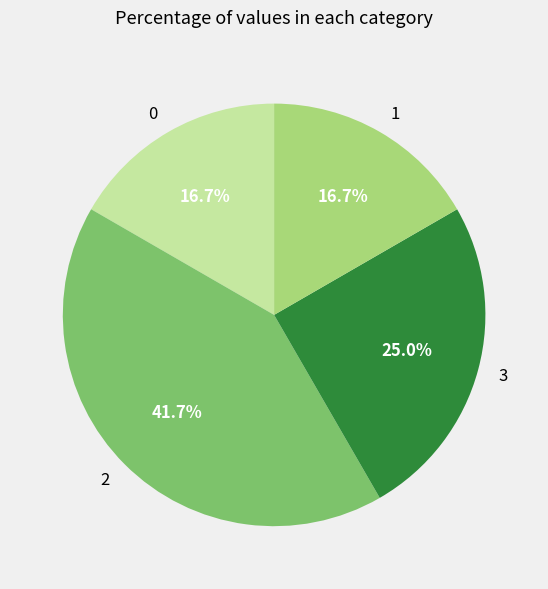

Between 2 and 3, which is larger?

2